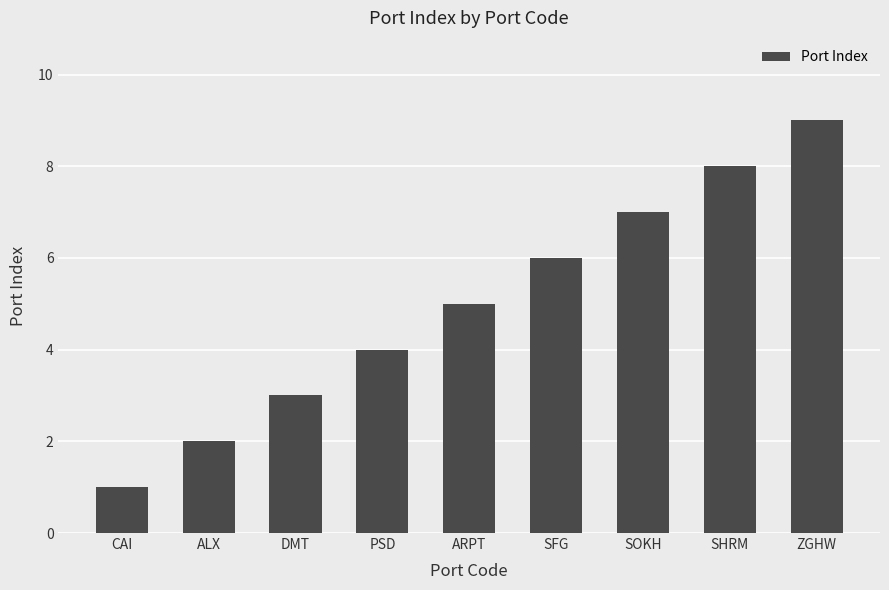

How many values are below 5?

4